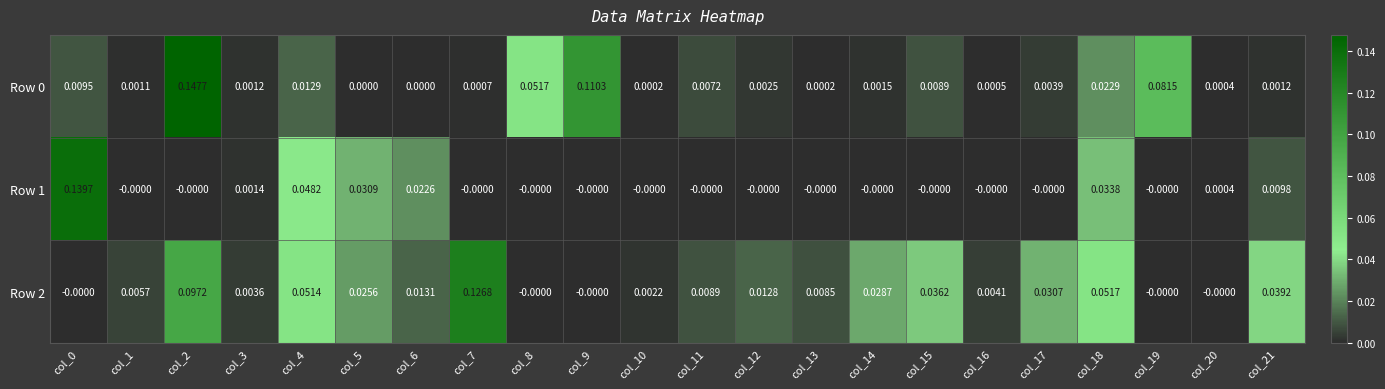

Reading left to right, what are all the values shown in this chart?

Row 0: col_0=0.0	col_1=0.0	col_2=0.1	col_3=0.0	col_4=0.0	col_5=0.0	col_6=0.0	col_7=0.0	col_8=0.1	col_9=0.1	col_10=0.0	col_11=0.0	col_12=0.0	col_13=0.0	col_14=0.0	col_15=0.0	col_16=0.0	col_17=0.0	col_18=0.0	col_19=0.1	col_20=0.0	col_21=0.0
Row 1: col_0=0.1	col_1=-0.0	col_2=-0.0	col_3=0.0	col_4=0.0	col_5=0.0	col_6=0.0	col_7=-0.0	col_8=-0.0	col_9=-0.0	col_10=-0.0	col_11=-0.0	col_12=-0.0	col_13=-0.0	col_14=-0.0	col_15=-0.0	col_16=-0.0	col_17=-0.0	col_18=0.0	col_19=-0.0	col_20=0.0	col_21=0.0
Row 2: col_0=-0.0	col_1=0.0	col_2=0.1	col_3=0.0	col_4=0.1	col_5=0.0	col_6=0.0	col_7=0.1	col_8=-0.0	col_9=-0.0	col_10=0.0	col_11=0.0	col_12=0.0	col_13=0.0	col_14=0.0	col_15=0.0	col_16=0.0	col_17=0.0	col_18=0.1	col_19=-0.0	col_20=-0.0	col_21=0.0